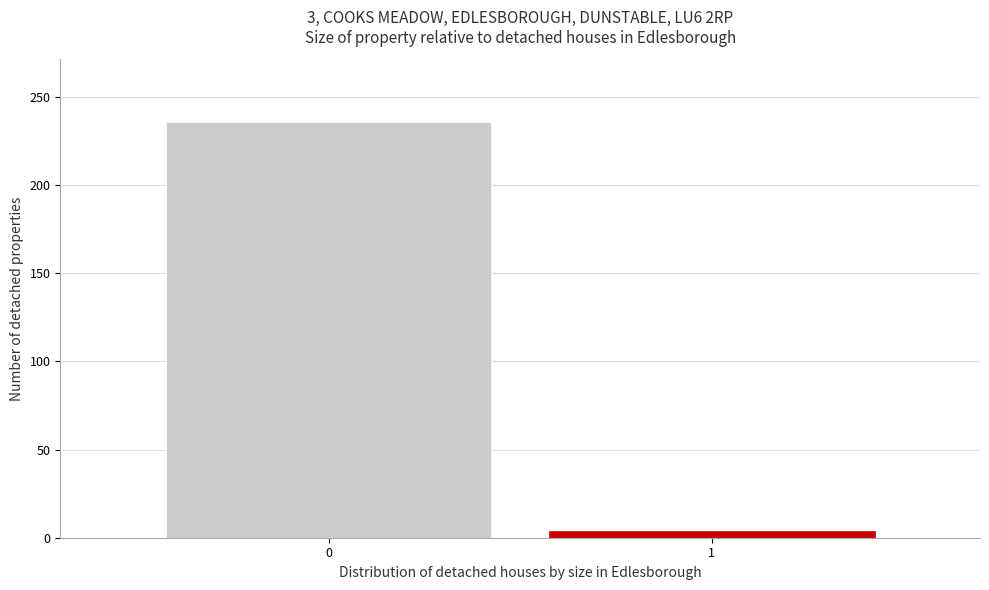

Reading right to left, list all the values displayed in this chart.

4	236